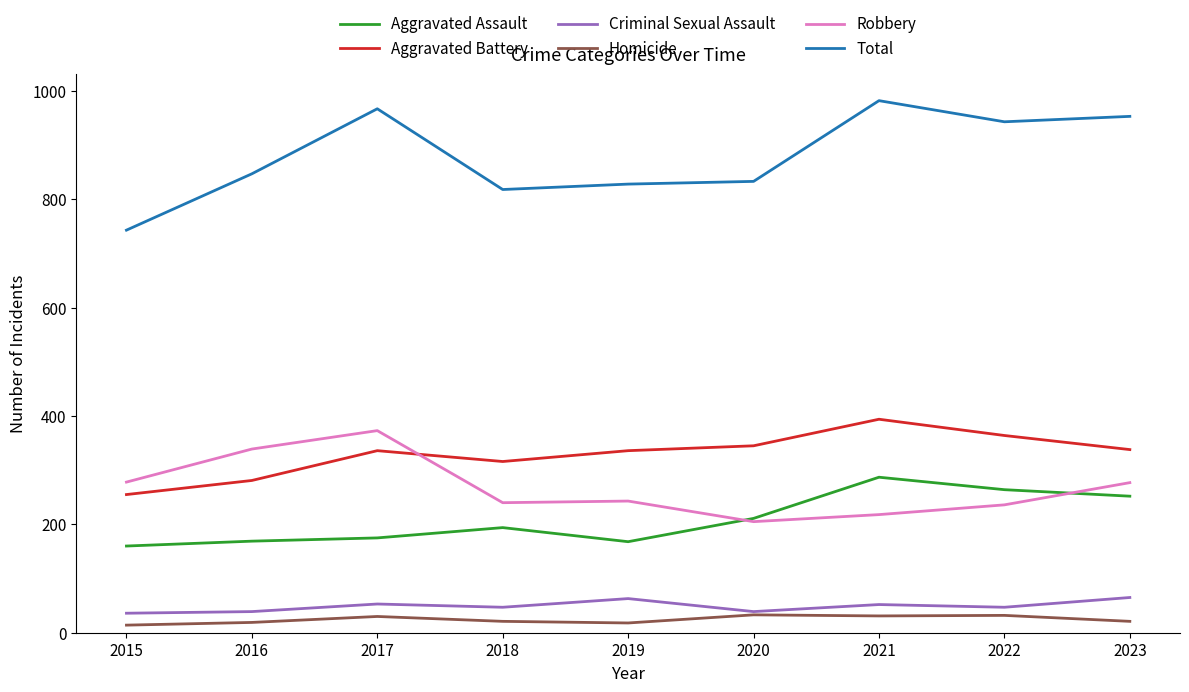

What is the greatest value displayed?

982